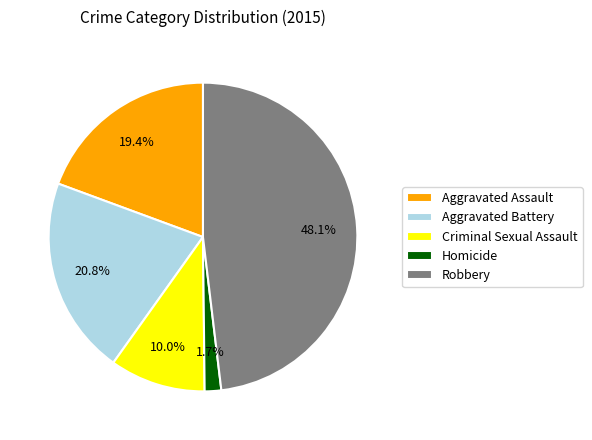

Does Aggravated Battery represent more than half of the total?

No